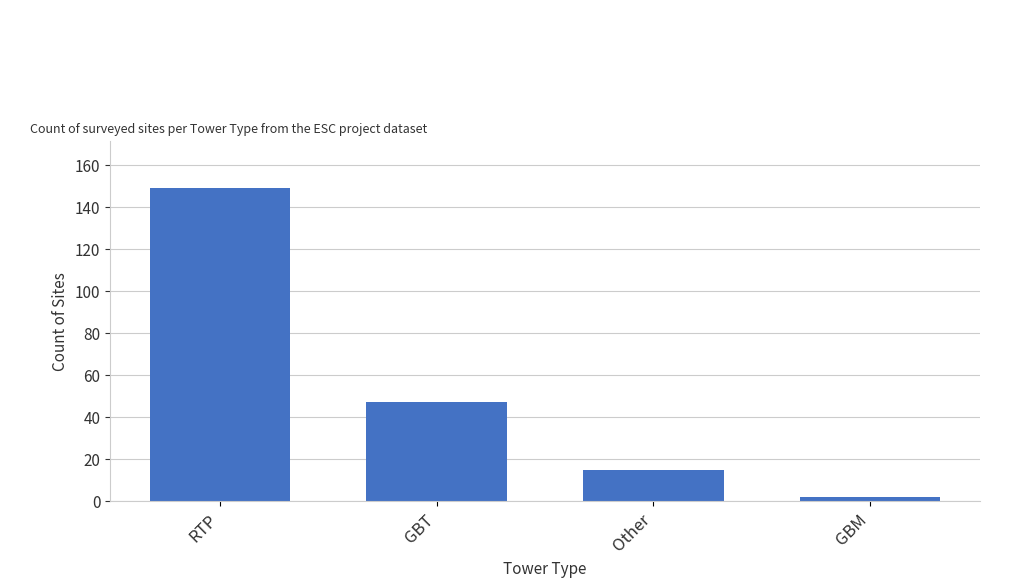

Rank the categories by value from highest to lowest.

RTP, GBT, Other, GBM